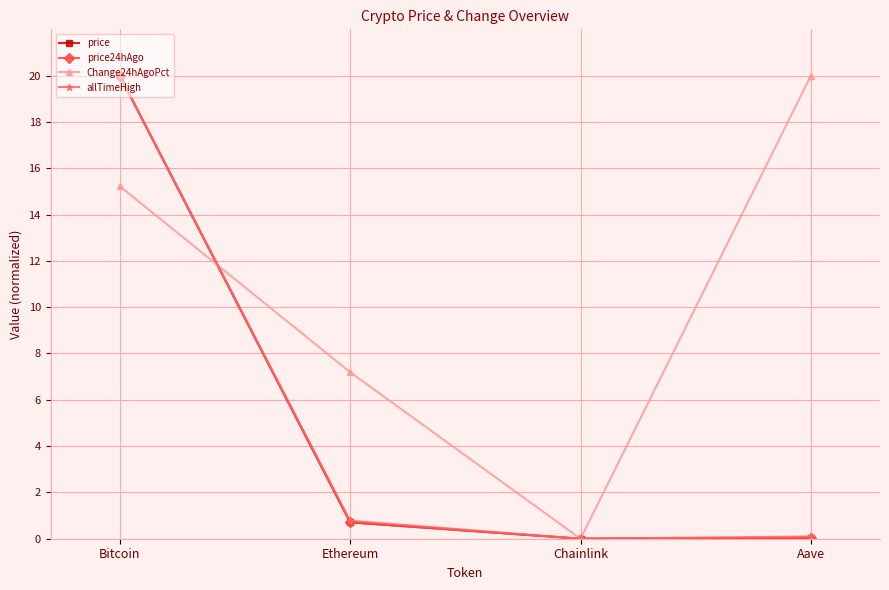

What position from the right is Ethereum?

3